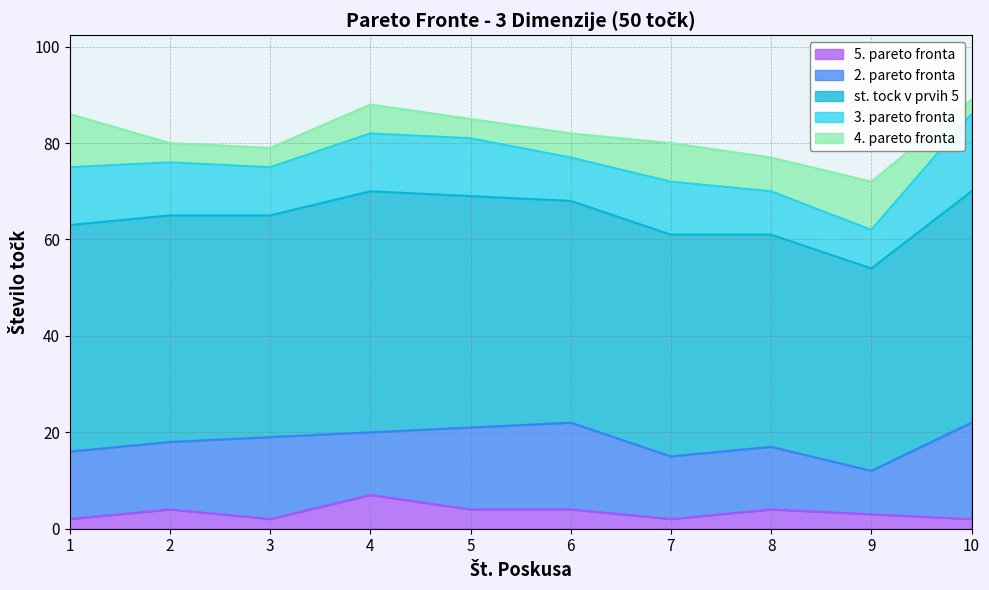

Which series has the largest total across all categories?

st. tock v prvih 5